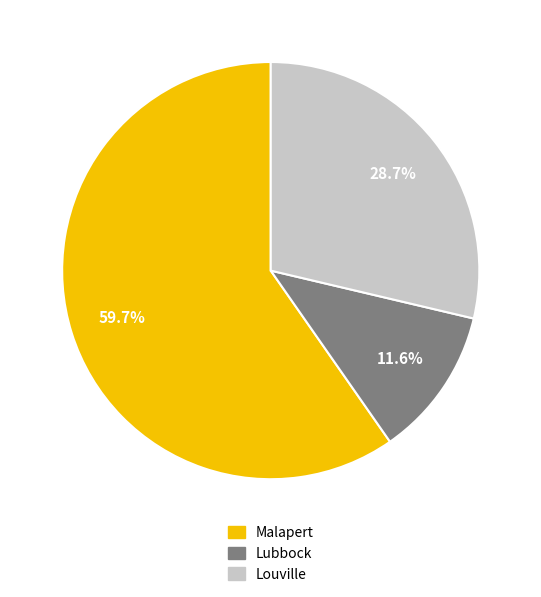

What is the ratio of the value at Malapert to the value at Lubbock?

5.1